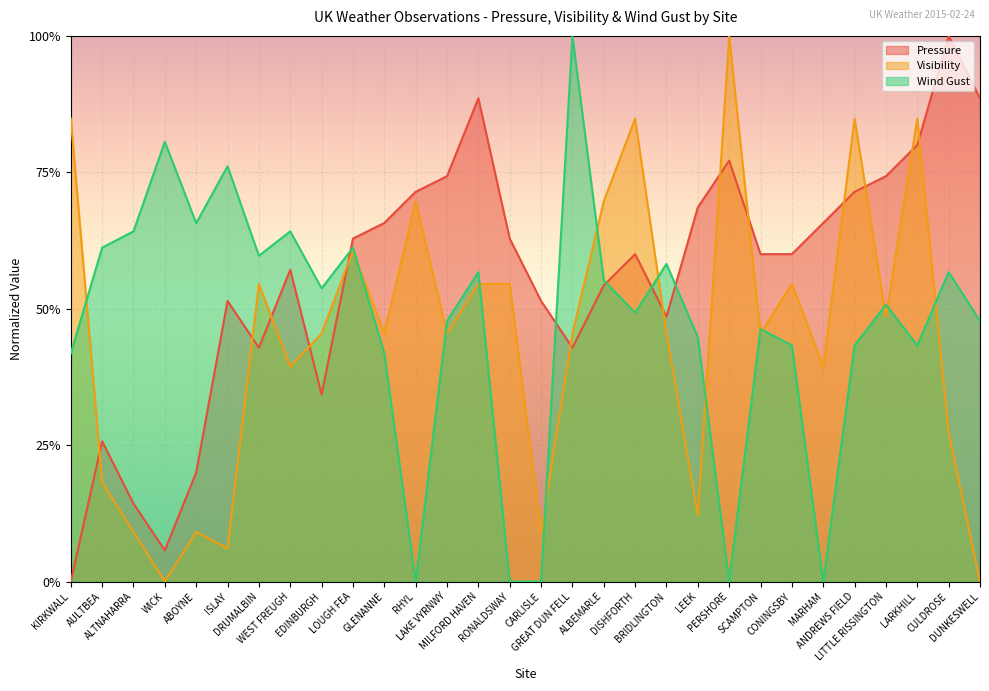

At which category does the chart reach its minimum across all series?

KIRKWALL